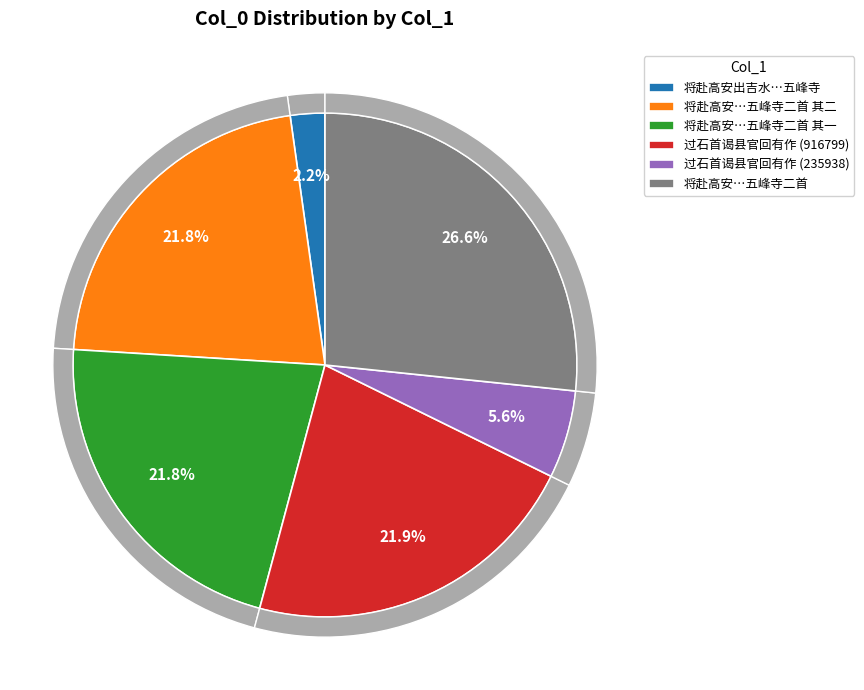

To the nearest percent, what portion does 将赴高安出吉水报谒县官归涂宿五峰寺 represent?

2%